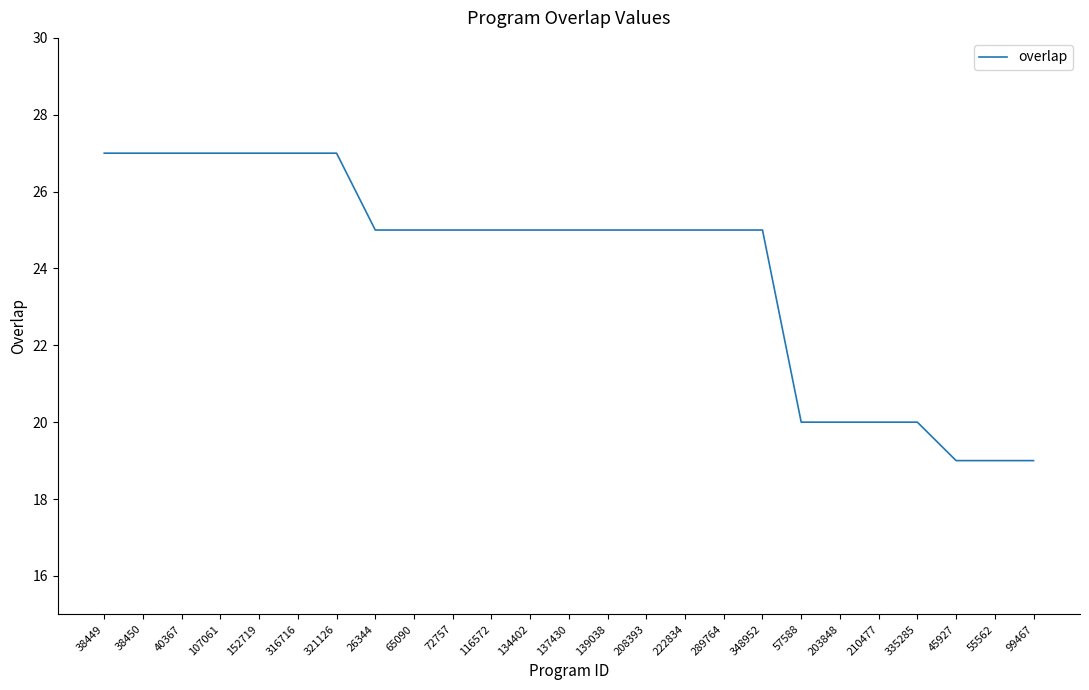

Reading right to left, transcribe all the data shown in this chart.

99467=19	55562=19	45927=19	335285=20	210477=20	203848=20	57588=20	348952=25	289764=25	222834=25	208393=25	139038=25	137430=25	134402=25	116572=25	72757=25	65090=25	26344=25	321126=27	316716=27	152719=27	107061=27	40367=27	38450=27	38449=27